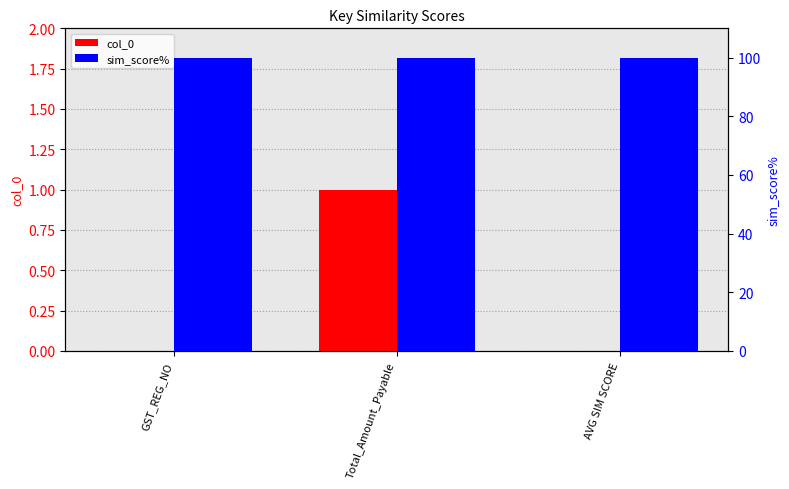

Is the value of sim_score% at GST_REG_NO greater than the value of col_0 at AVG SIM SCORE?

Yes